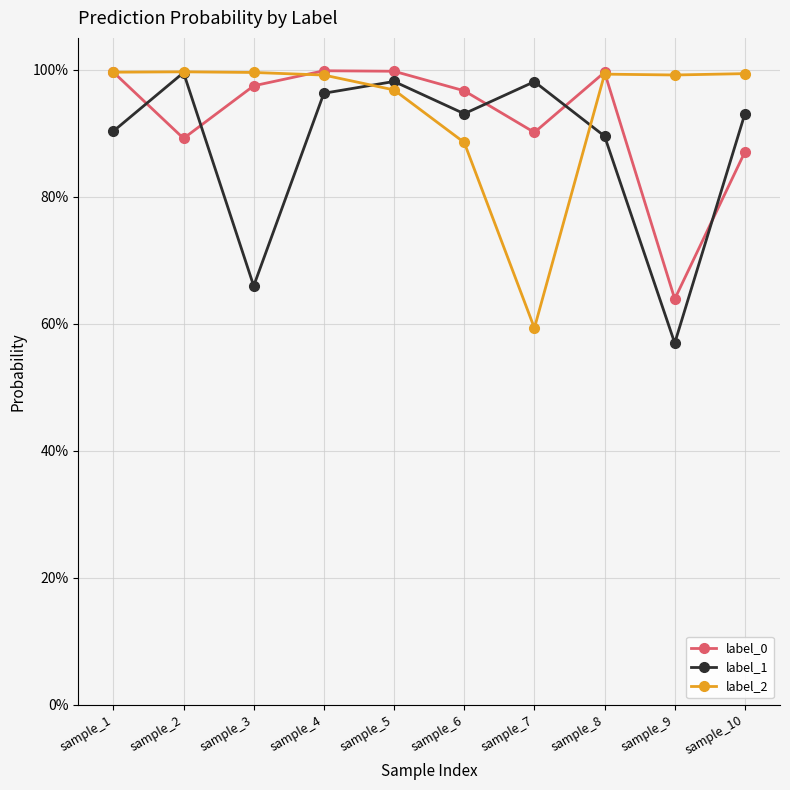

Where is the first local minimum for label_0?

sample_2